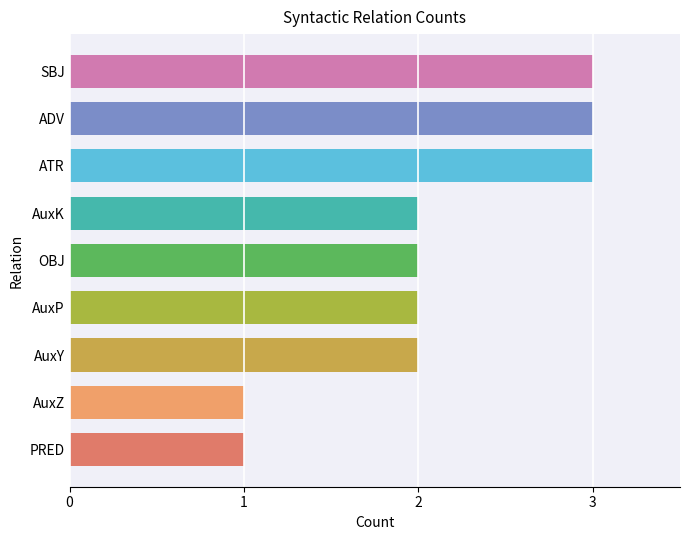

What is the average value?

2